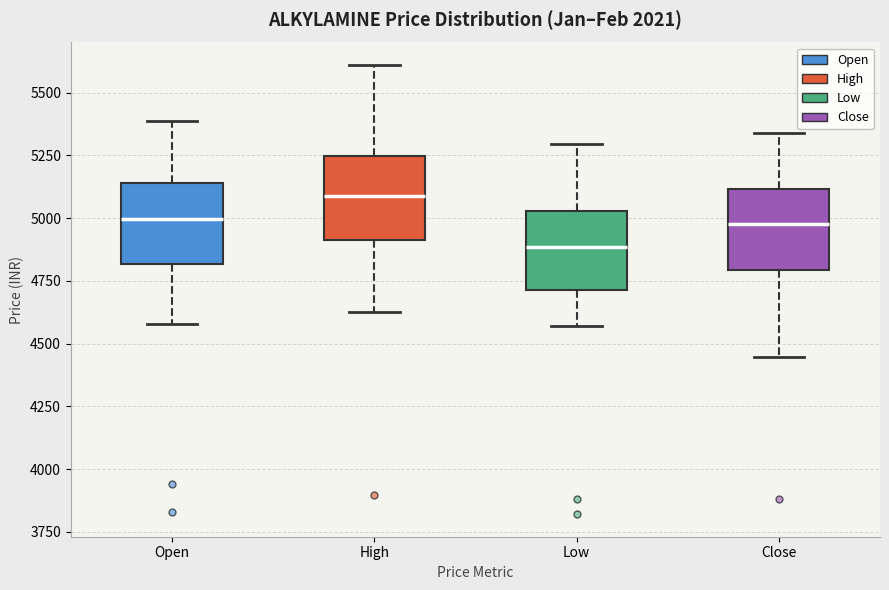

Reading left to right, transcribe this box plot: for each box, give where its median line is, the range the box spans, and where its two whiskers end, as read against the y-axis. The values are not printed on the chart, so give them approximately, as read against the axis.

Open: median 5000, box 4800 to 5150, whiskers 4600 to 5400
High: median 5100, box 4900 to 5250, whiskers 4650 to 5600
Low: median 4900, box 4700 to 5050, whiskers 4550 to 5300
Close: median 4950, box 4800 to 5100, whiskers 4450 to 5350